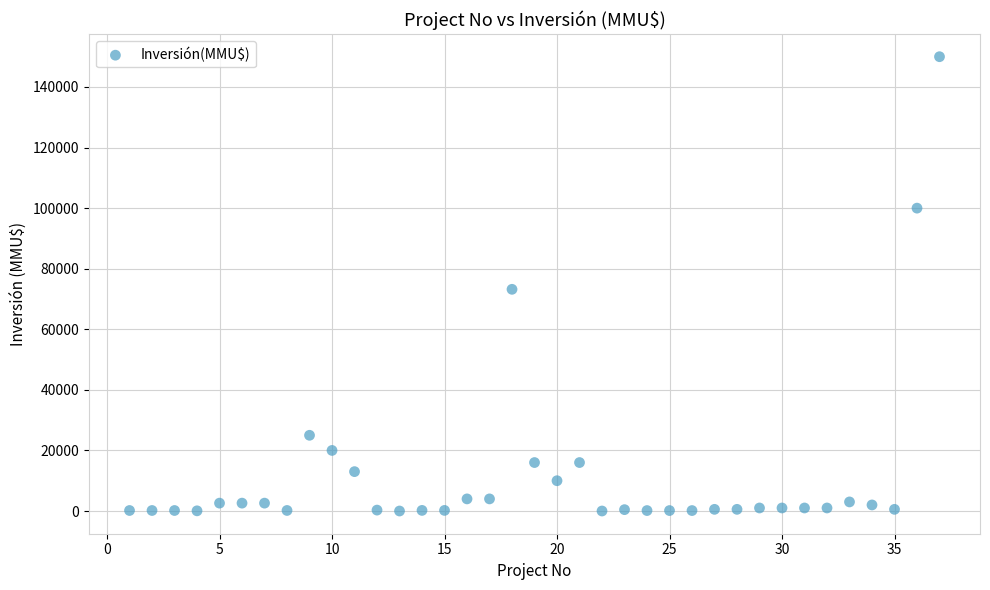

What Y value in the scatter plot is closest to 75000?

73200